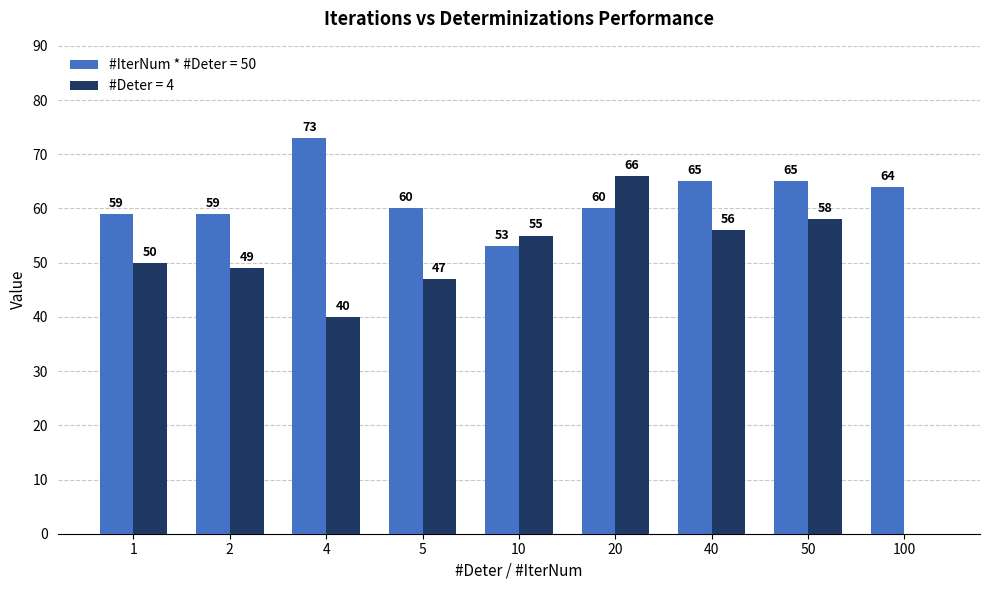

Reading right to left, what are all the values shown in this chart?

#IterNum * #Deter = 50: 64	65	65	60	53	60	73	59	59
#Deter = 4: 0	58	56	66	55	47	40	49	50